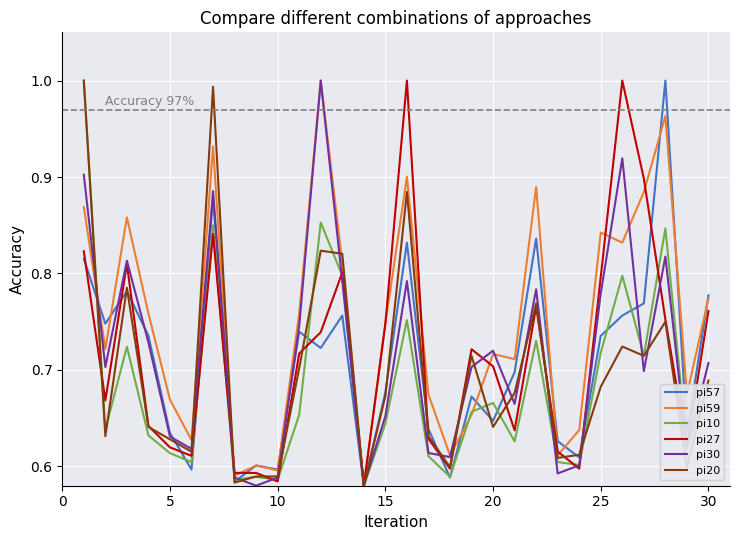

How many values in pi57 are above zero?

30